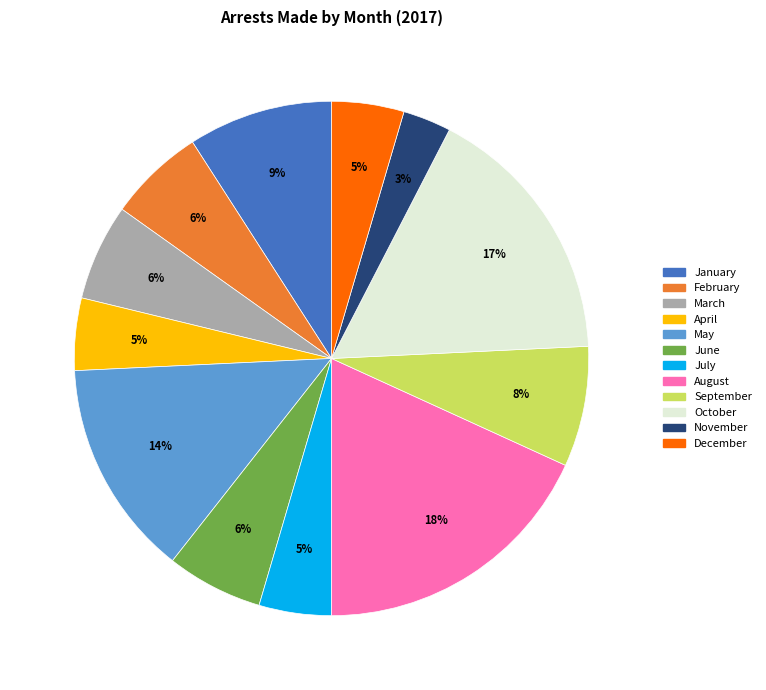

True or false: November accounts for 3% of the total.

True